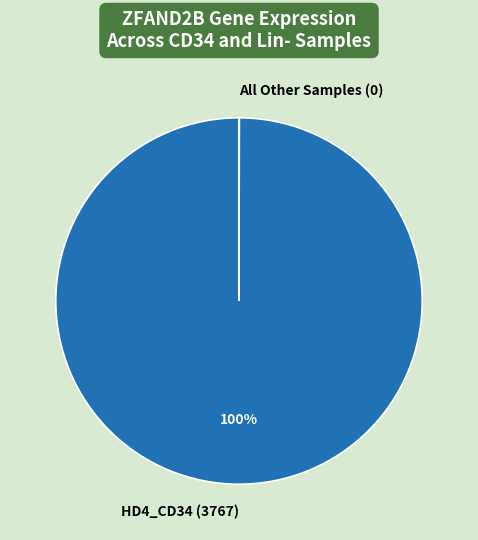

Is there a majority slice in this chart?

Yes